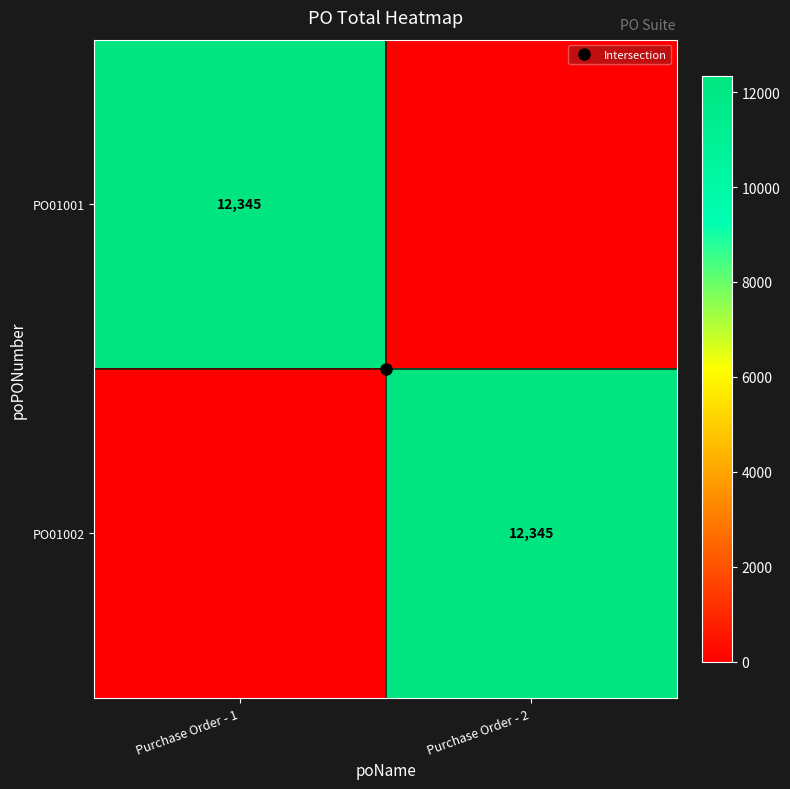

At Purchase Order - 1, list the series in order from smallest to largest.

PO01002, PO01001